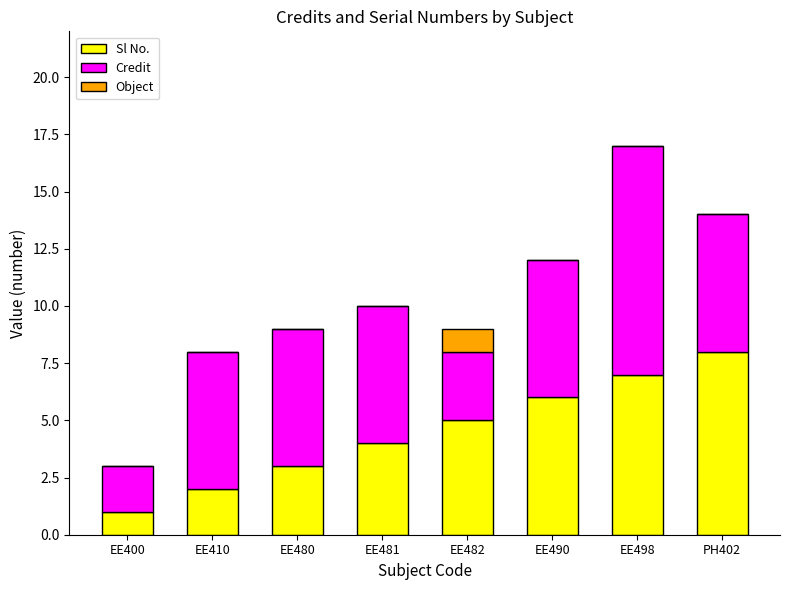

What value does the Sl No. series have at EE498?

7